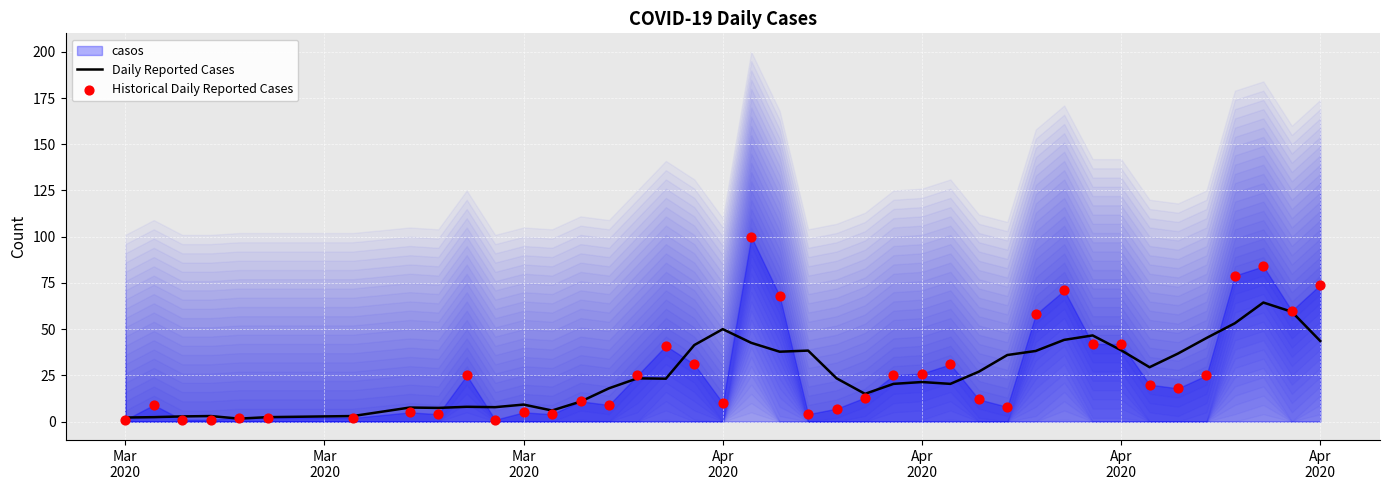

Which series has the widest spread of Y values?

Historical Daily Reported Cases